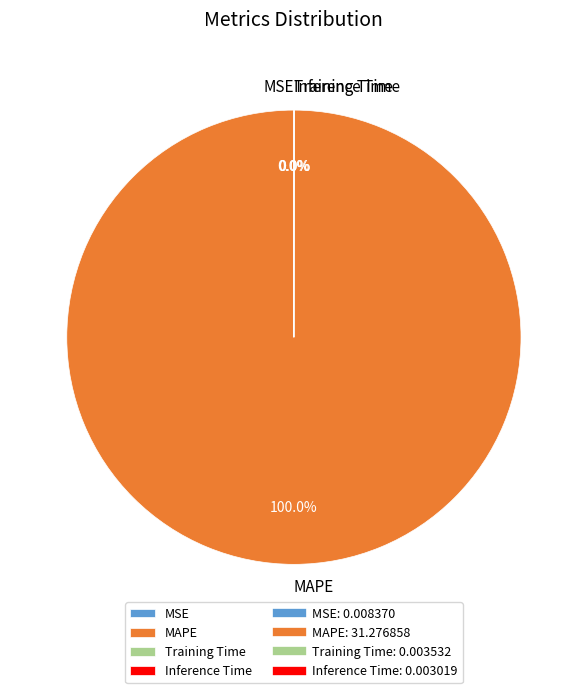

Which slice is the largest?

MAPE